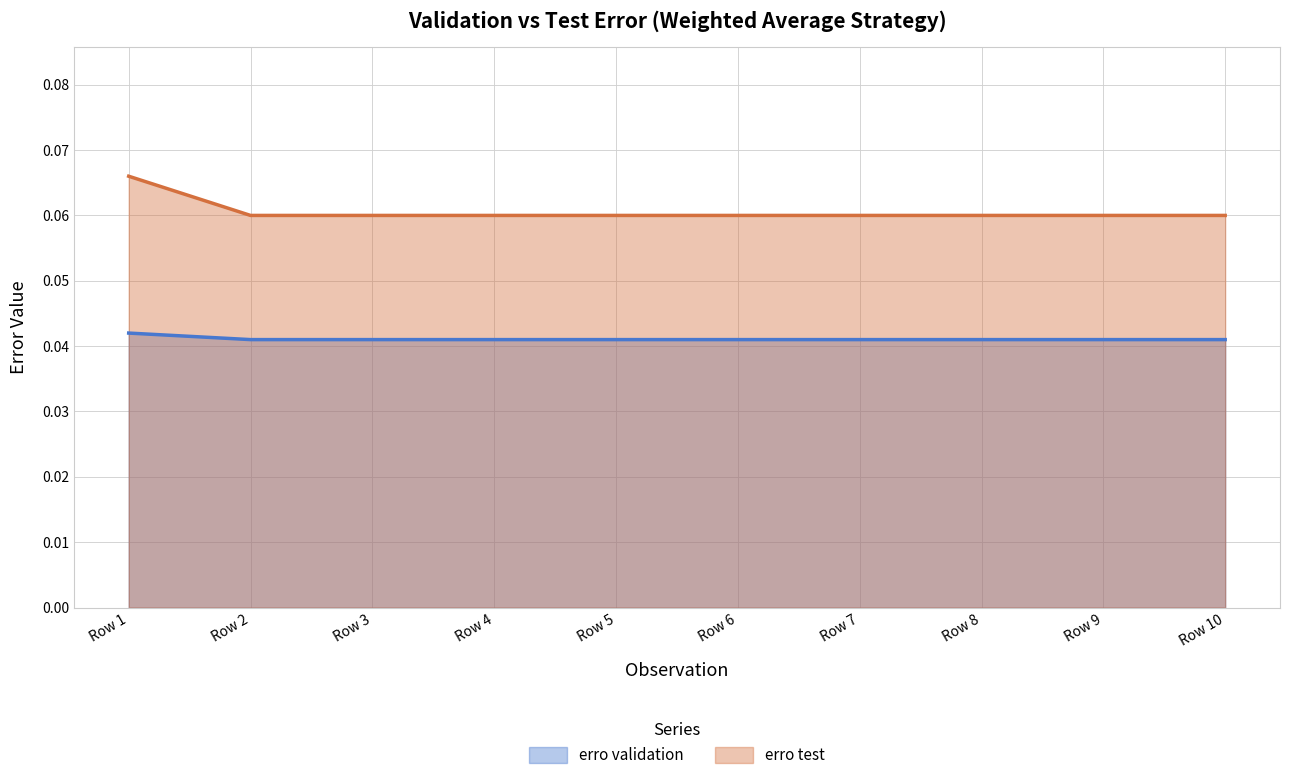

The erro test series shows 0.1 at Row 2. True or false?

True